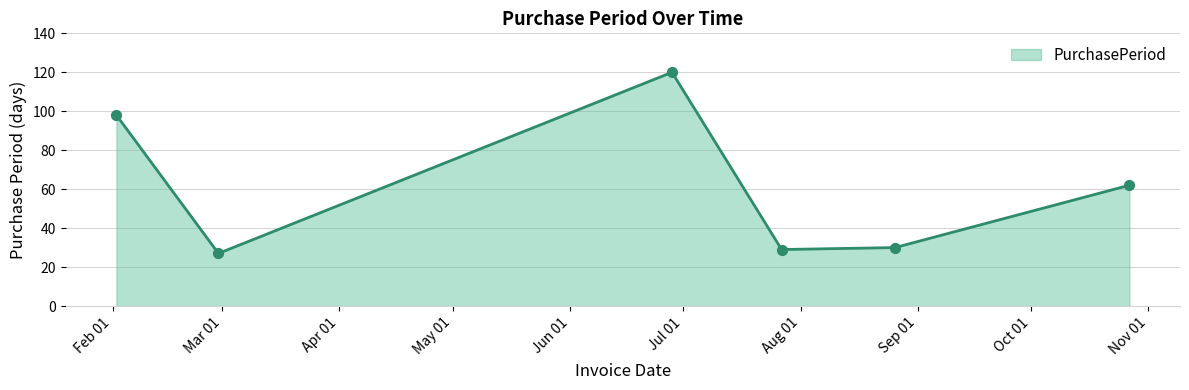

How many interior local valleys (lower than both neighbors) does the data have?

2